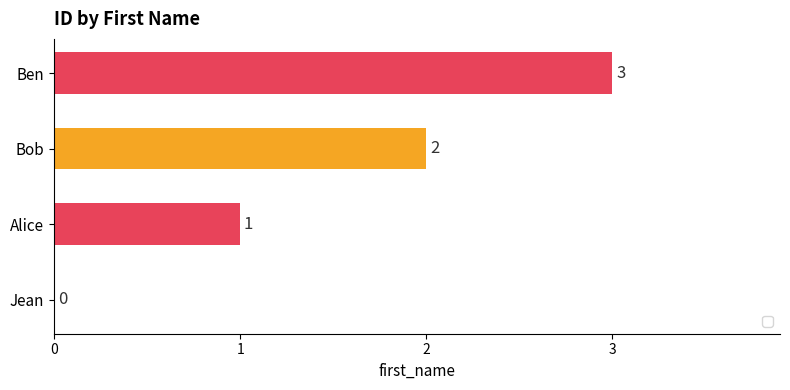

True or false: the data shows 0 at Alice.

False